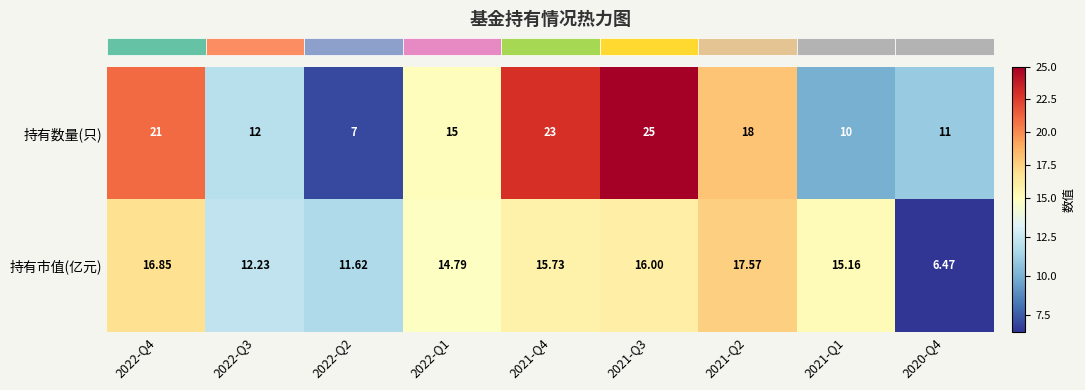

Which series has the widest spread of values?

持有数量(只)